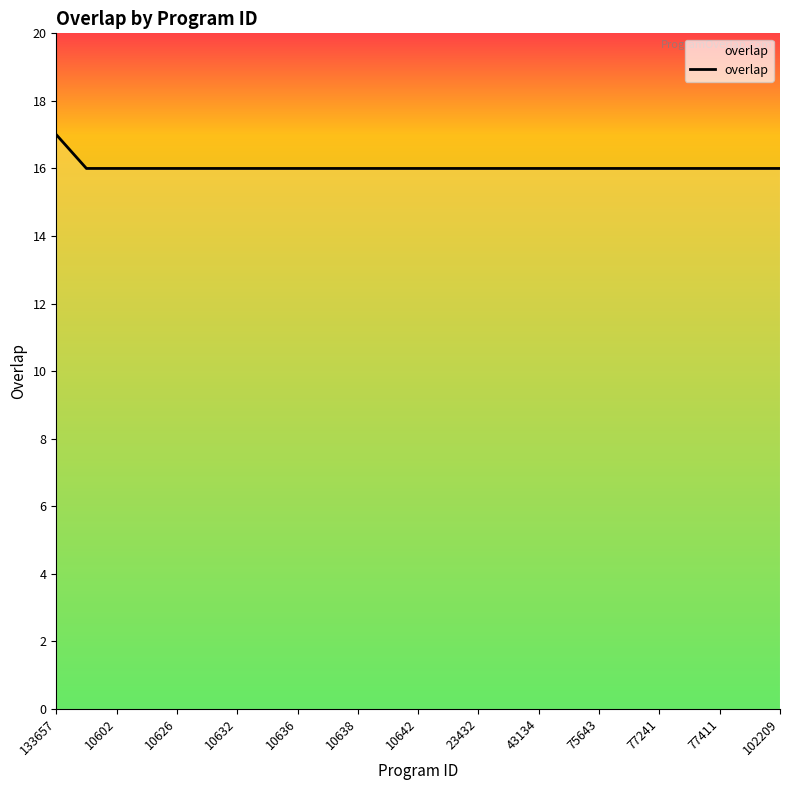

What is the greatest value displayed?

17